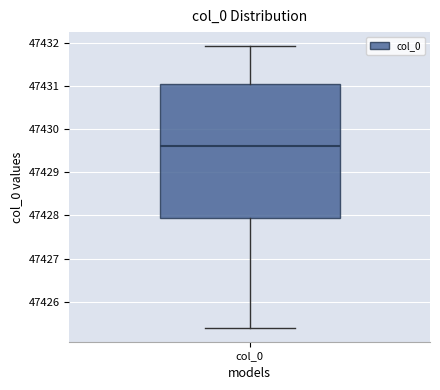

Transcribe this box plot: give where the median line is, the range the box spans, and where the two whiskers end, as read against the y-axis. The values are not printed on the chart, so give them approximately, as read against the axis.

median 47429.6, box 47427.9 to 47431.0, whiskers 47425.4 to 47431.9